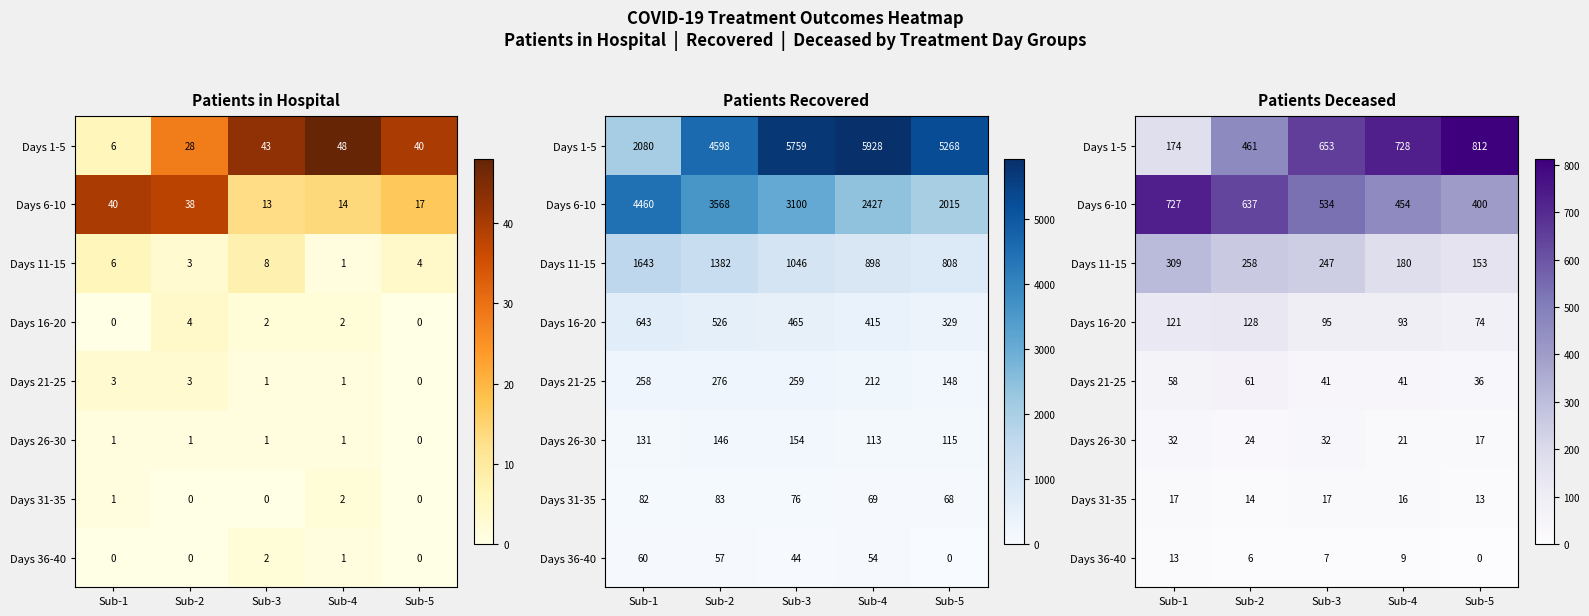

What is the maximum value for Days 36-40?

13